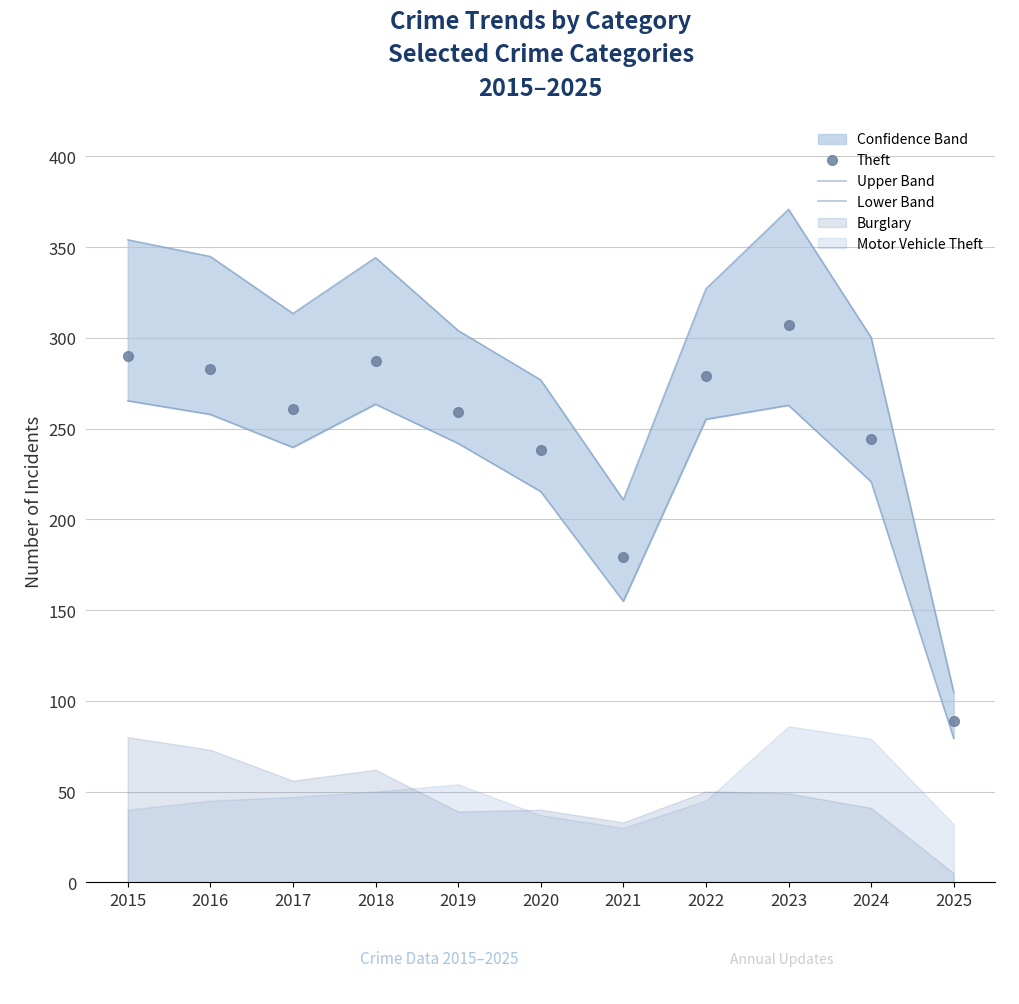

Where is Upper Band nearest to the value 237?

2021